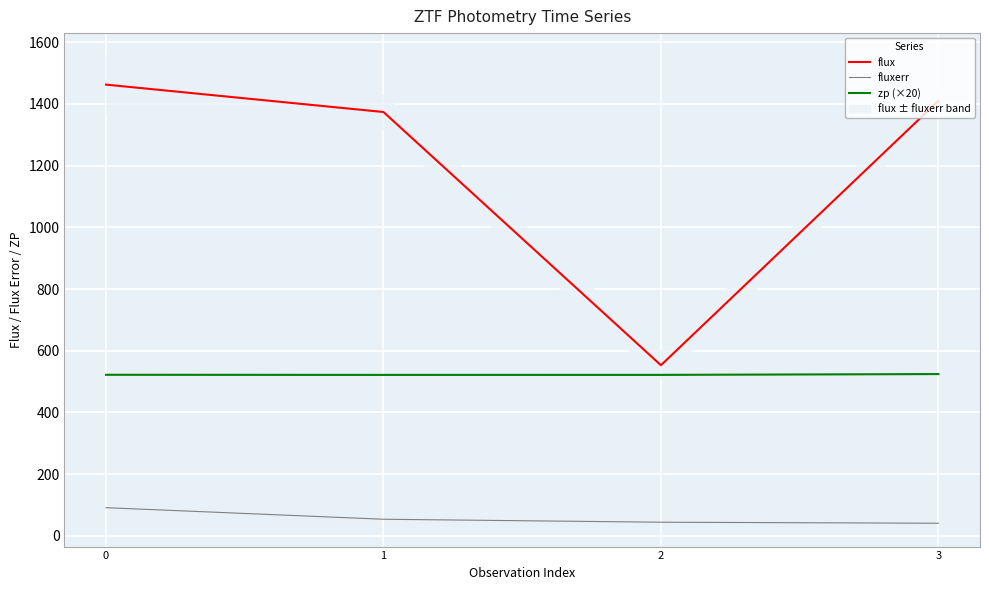

Rank the categories by fluxerr value from lowest to highest.

3, 2, 1, 0